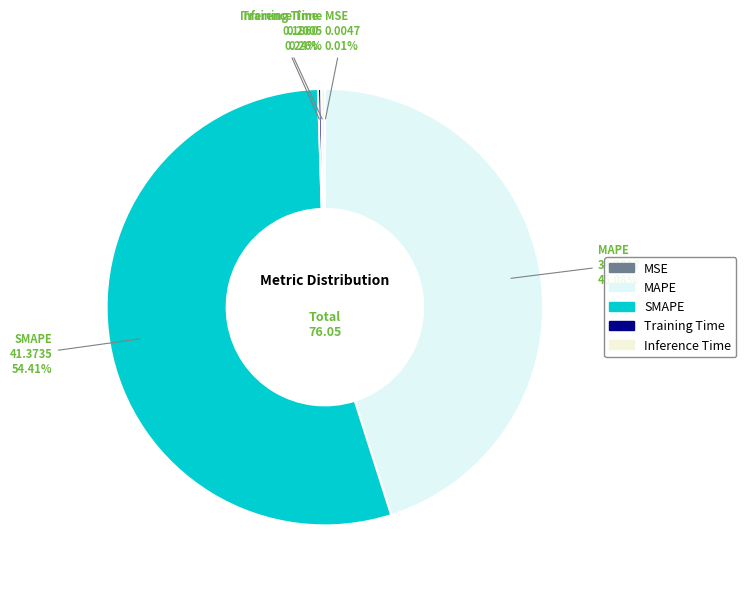

What percentage is the MAPE slice, to the nearest percent?

45%